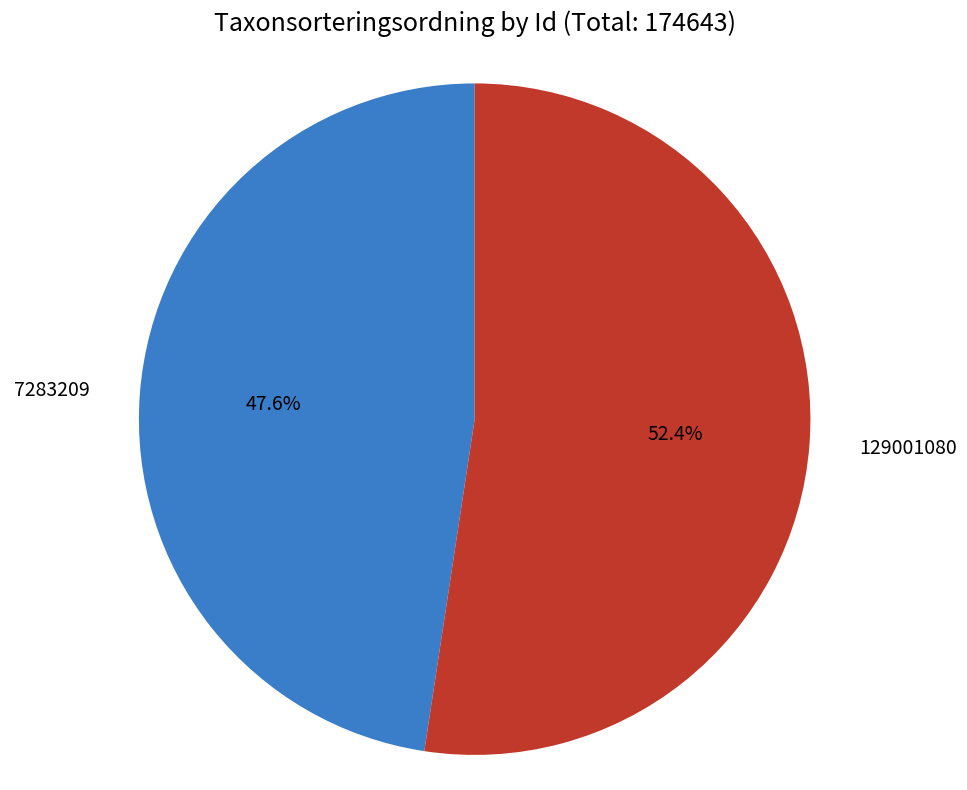

Does any single category account for the majority?

Yes